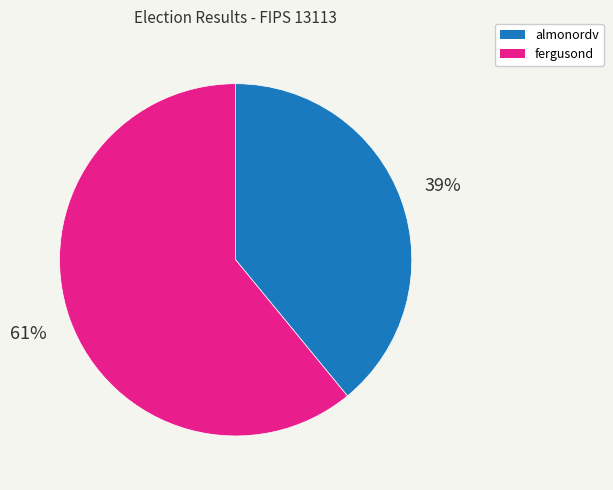

To the nearest percent, what is the average slice percentage?

50%